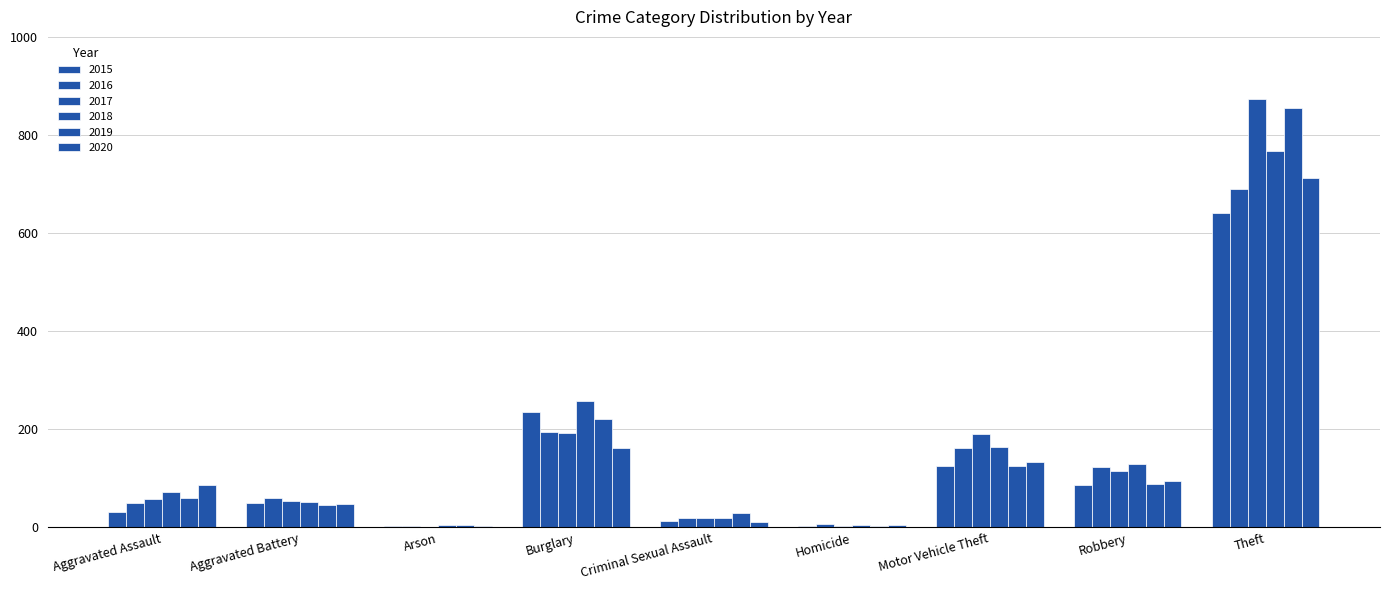

Reading left to right, list all the values displayed in this chart.

2015: Aggravated Assault=31	Aggravated Battery=50	Arson=3	Burglary=236	Criminal Sexual Assault=13	Homicide=4	Motor Vehicle Theft=125	Robbery=87	Theft=641
2016: Aggravated Assault=50	Aggravated Battery=60	Arson=3	Burglary=194	Criminal Sexual Assault=20	Homicide=8	Motor Vehicle Theft=163	Robbery=123	Theft=689
2017: Aggravated Assault=59	Aggravated Battery=54	Arson=1	Burglary=192	Criminal Sexual Assault=19	Homicide=2	Motor Vehicle Theft=191	Robbery=115	Theft=873
2018: Aggravated Assault=72	Aggravated Battery=52	Arson=6	Burglary=257	Criminal Sexual Assault=20	Homicide=5	Motor Vehicle Theft=164	Robbery=130	Theft=767
2019: Aggravated Assault=61	Aggravated Battery=45	Arson=5	Burglary=221	Criminal Sexual Assault=29	Homicide=3	Motor Vehicle Theft=125	Robbery=89	Theft=855
2020: Aggravated Assault=87	Aggravated Battery=48	Arson=4	Burglary=163	Criminal Sexual Assault=12	Homicide=6	Motor Vehicle Theft=134	Robbery=94	Theft=713